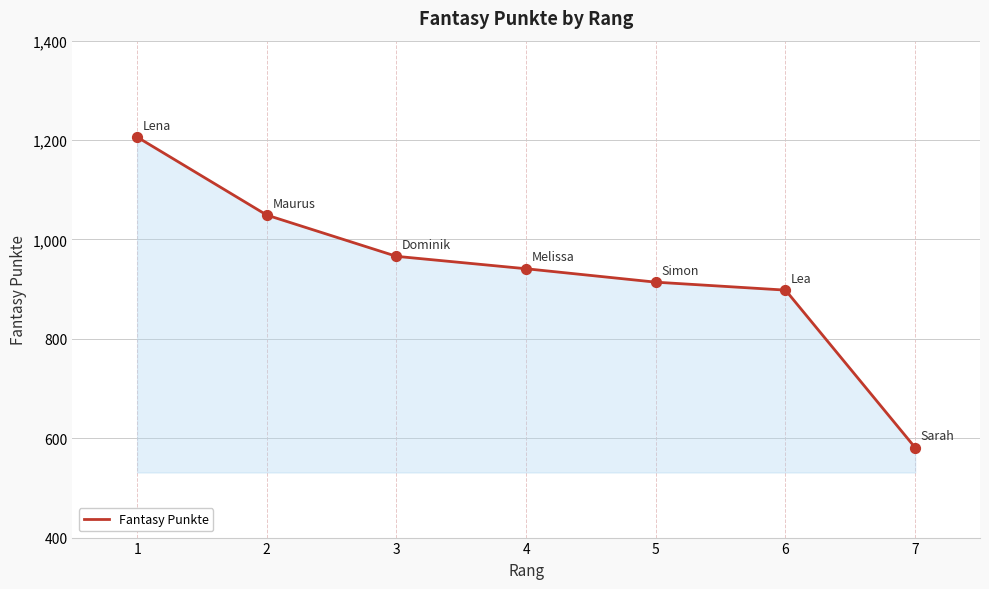

Between 3 and 4, which is larger?

3